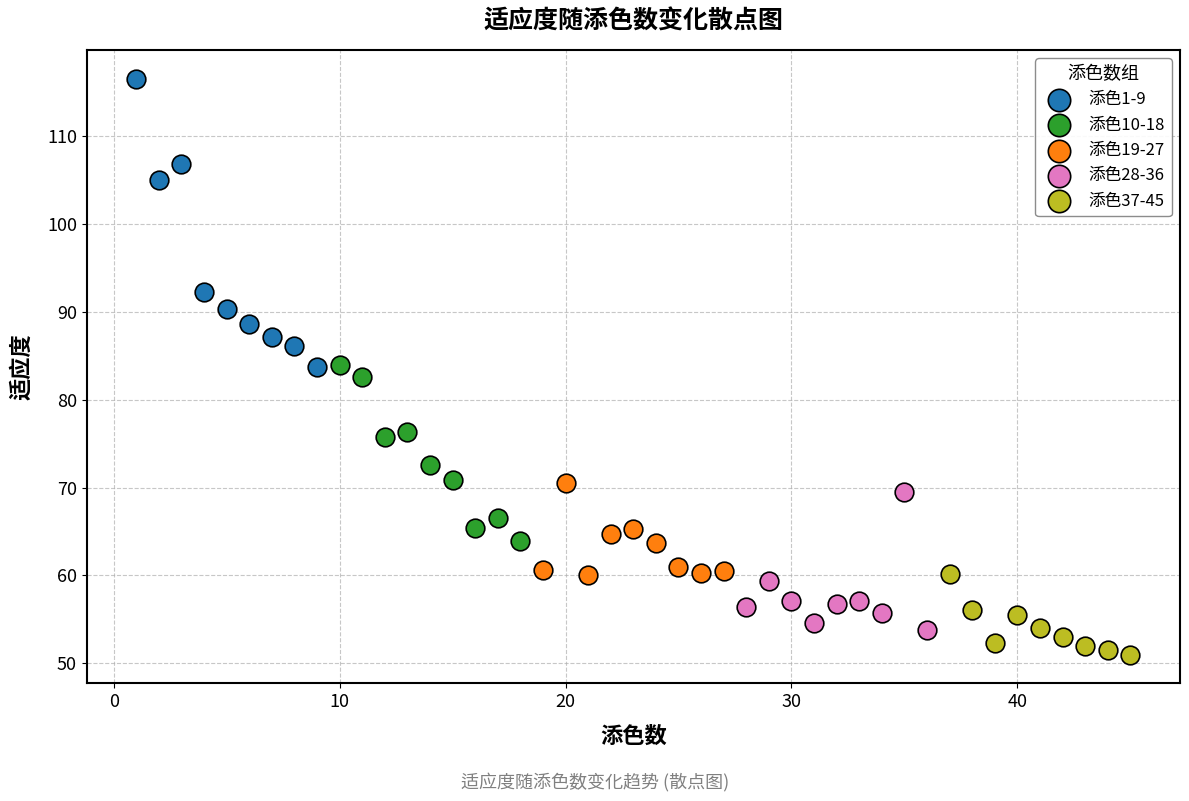

Which series has the widest spread of Y values?

添色1-9